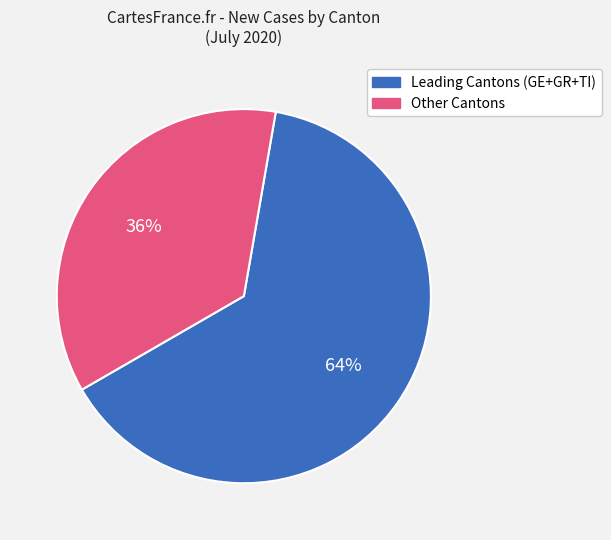

How many segments does this pie chart have?

2